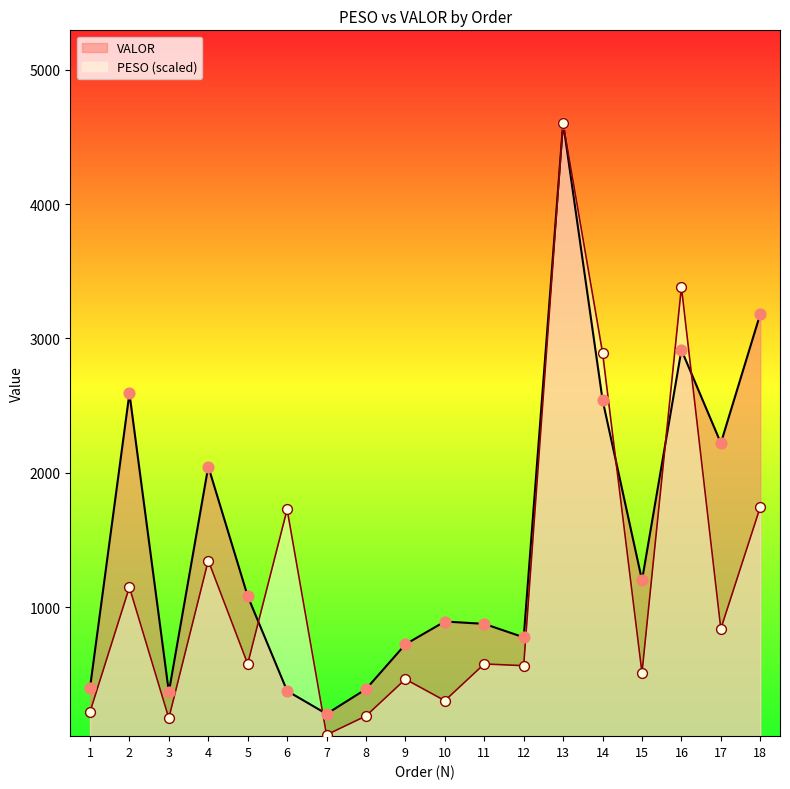

What are all the series names shown in the legend?

VALOR, PESO (scaled)